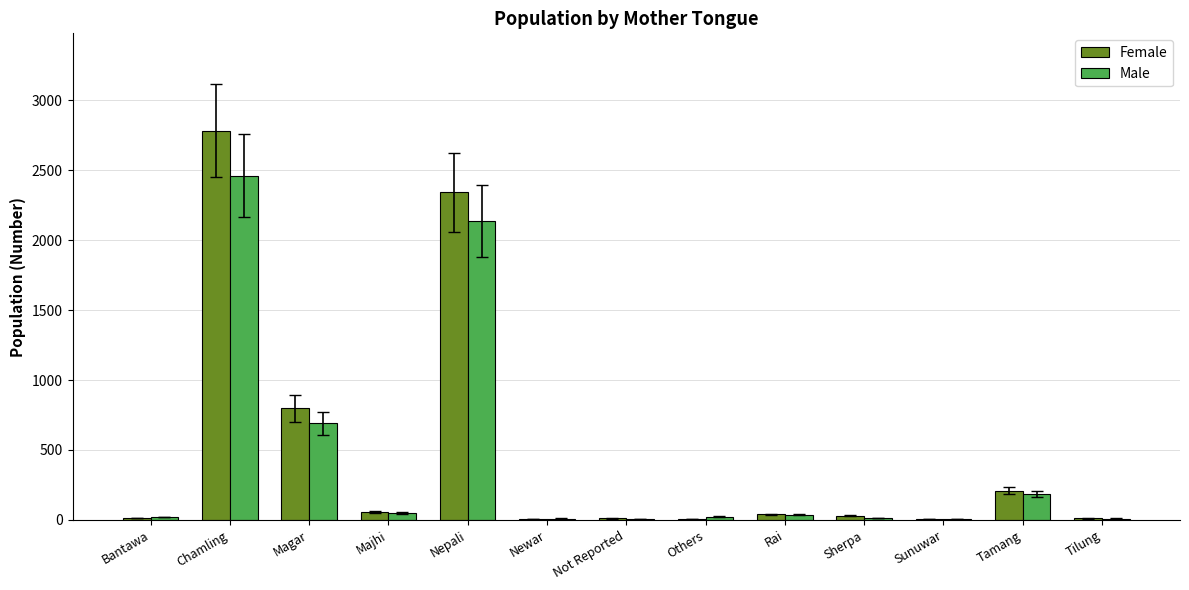

Which series has the largest range (max minus min)?

Female